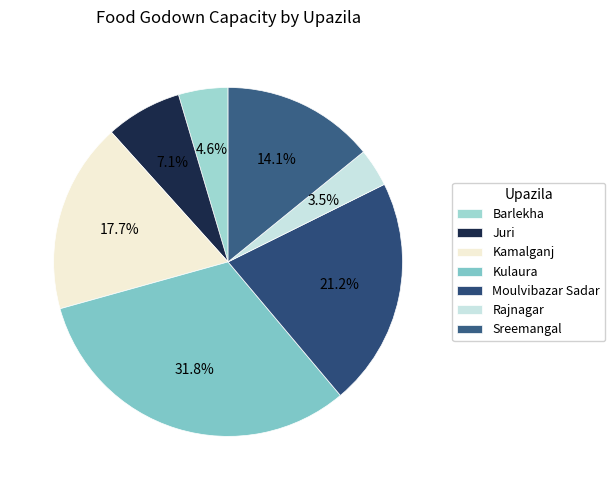

Is there any slice that represents more than half of the pie?

No